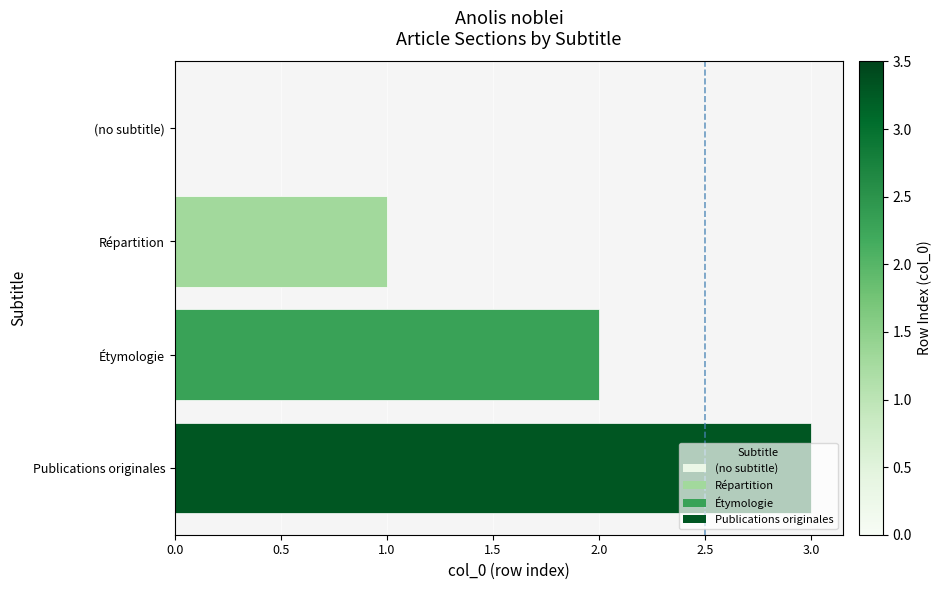

What is the change in value from (no subtitle) to Répartition?

+1